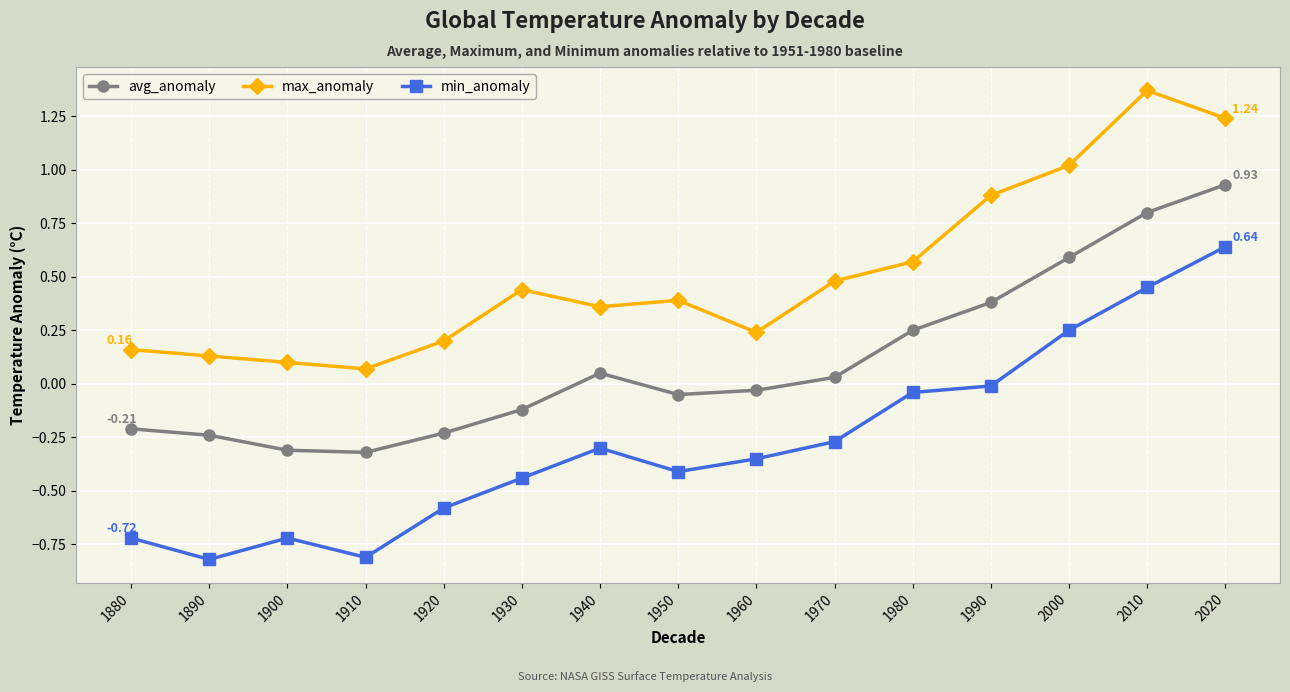

True or false: max_anomaly and min_anomaly intersect in this chart.

False